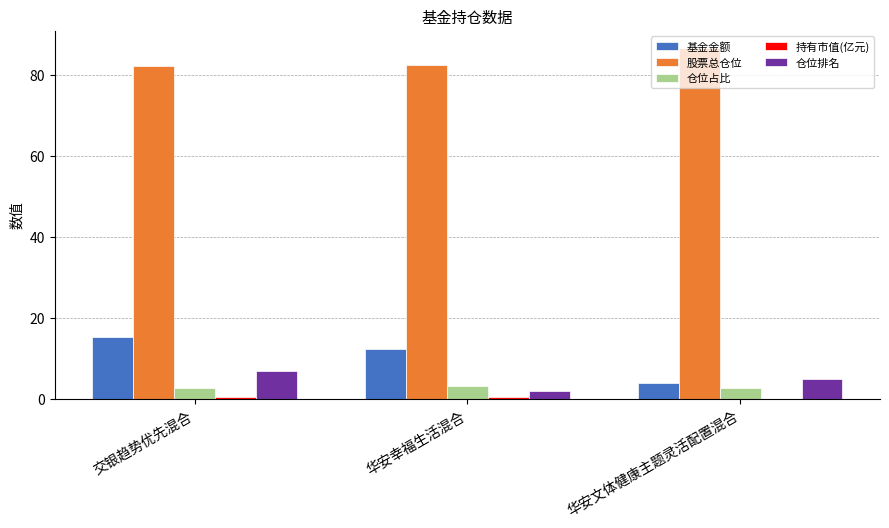

Which series has the largest total across all categories?

股票总仓位